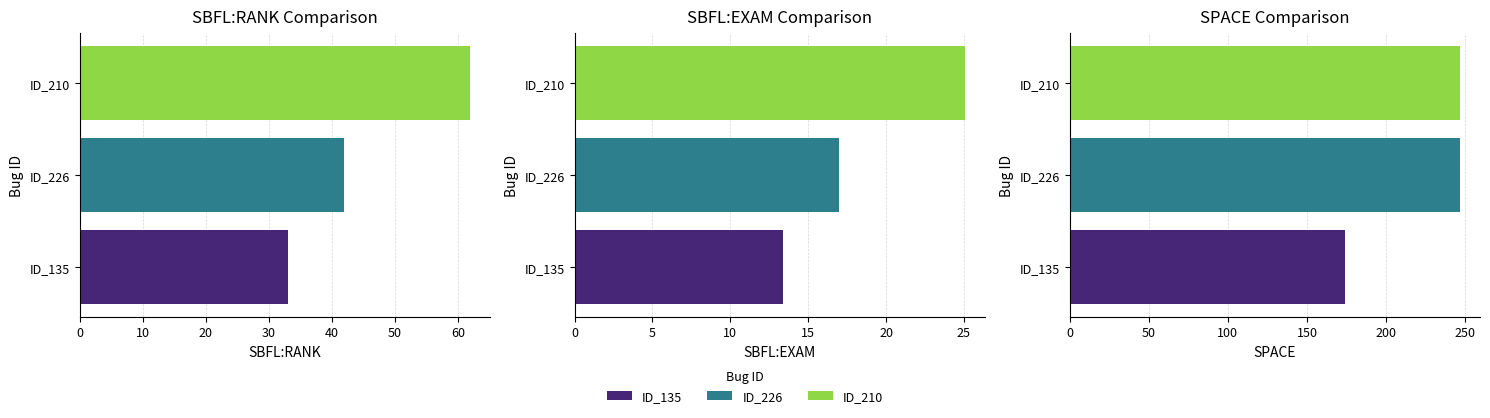

What is the total value across all series at ID_210?

334.1